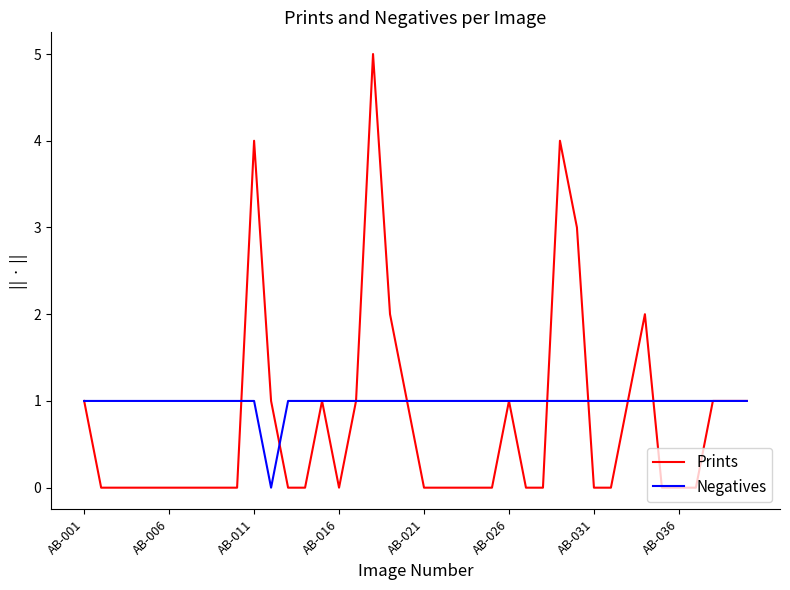

Which series has the largest range (max minus min)?

Prints